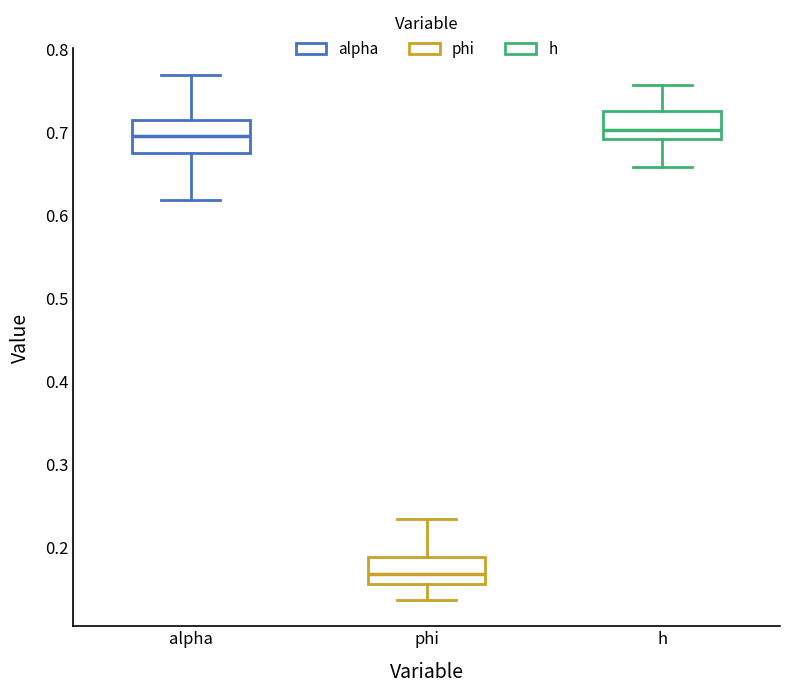

Reading left to right, read every box against the y-axis: the position of its median line, the range the box covers, and the ends of its whiskers. The values are not printed on the chart, so give them approximately, as read against the axis.

alpha: median 0.70, box 0.68 to 0.71, whiskers 0.62 to 0.77
phi: median 0.17, box 0.16 to 0.19, whiskers 0.14 to 0.24
h: median 0.70, box 0.69 to 0.72, whiskers 0.66 to 0.76